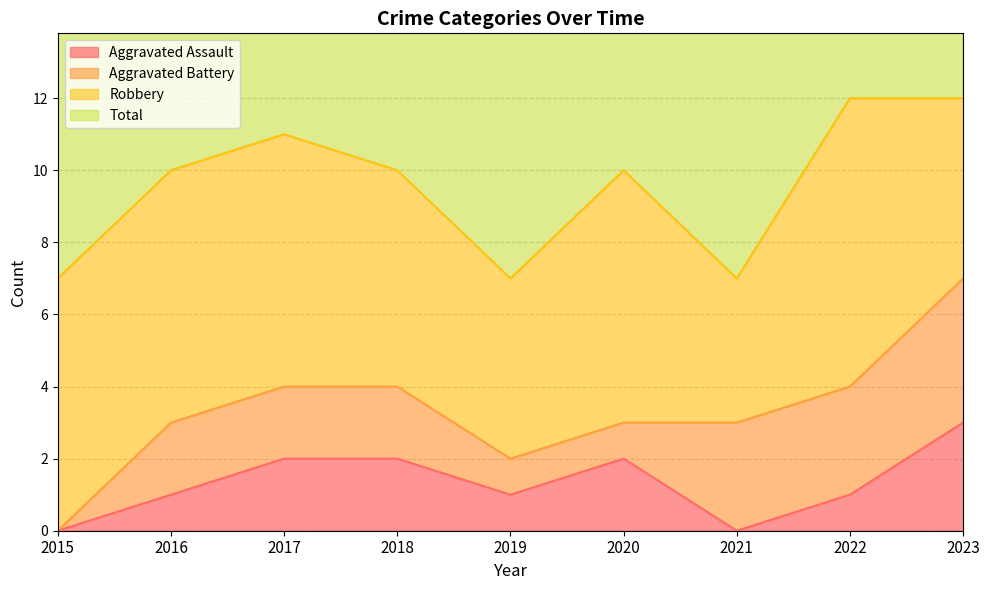

What is the value of the Total point at the 9th from the left?

12